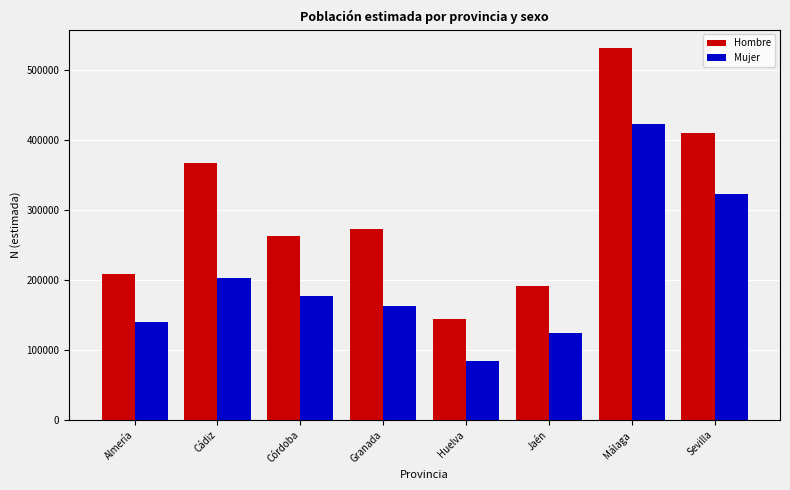

Are the bars grouped side by side (vs. stacked)?

Yes